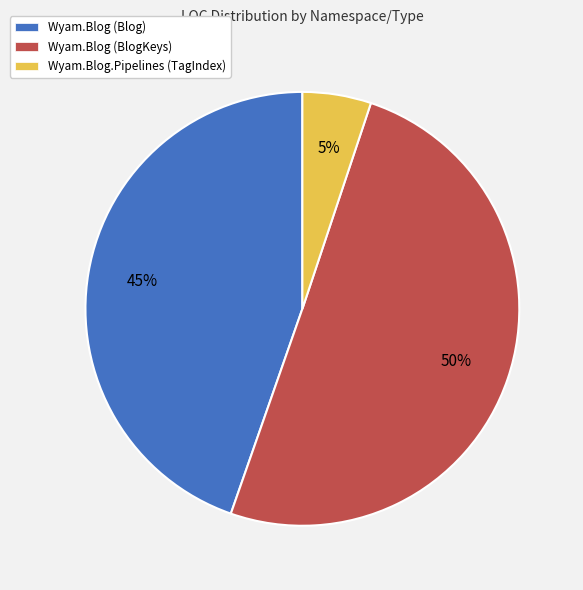

Is the sum of Wyam.Blog (BlogKeys) and Wyam.Blog.Pipelines (TagIndex) greater than half?

Yes